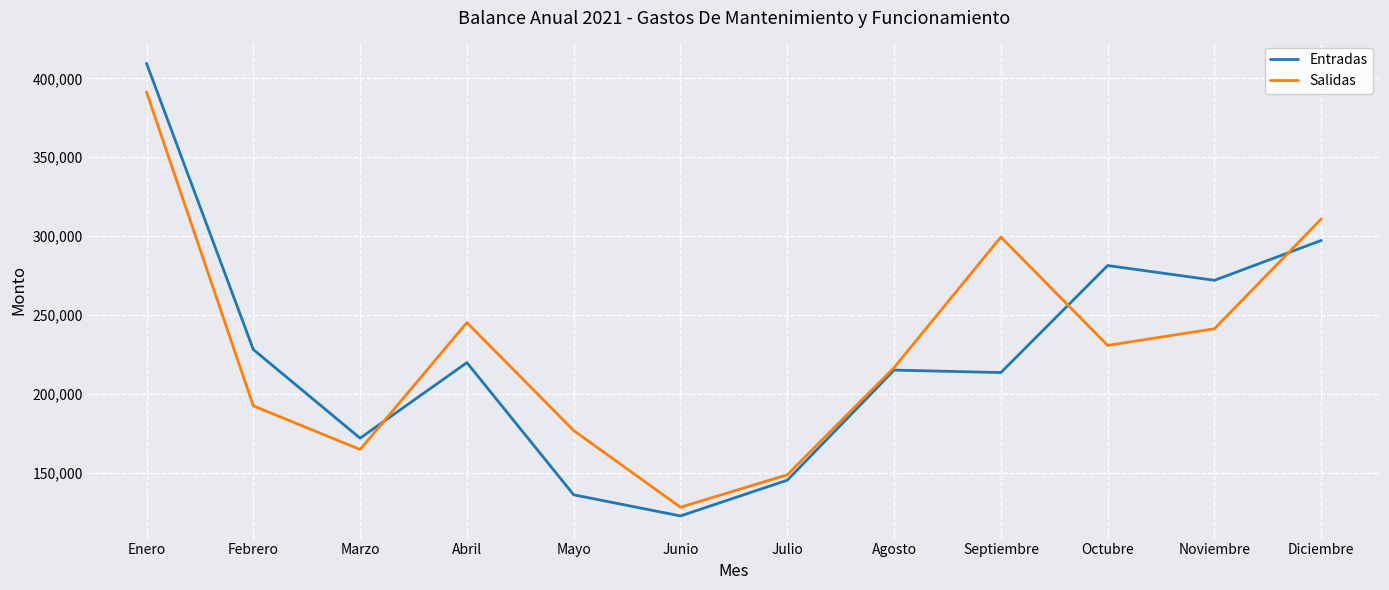

What is the total value across all series at Diciembre?

608077.3